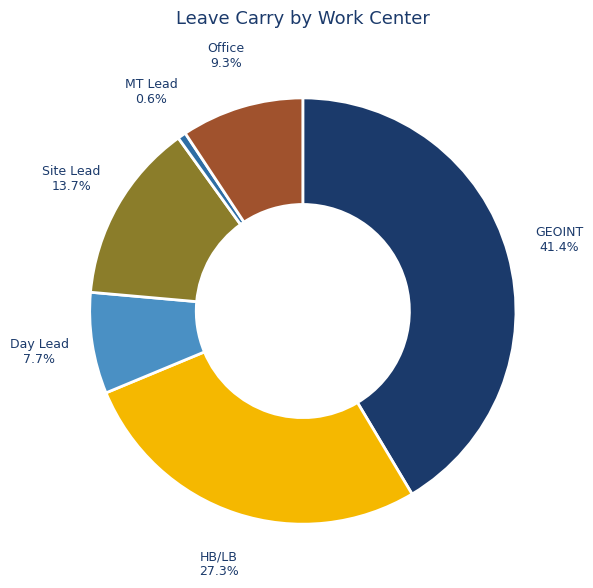

Which slice is the smallest?

MT Lead